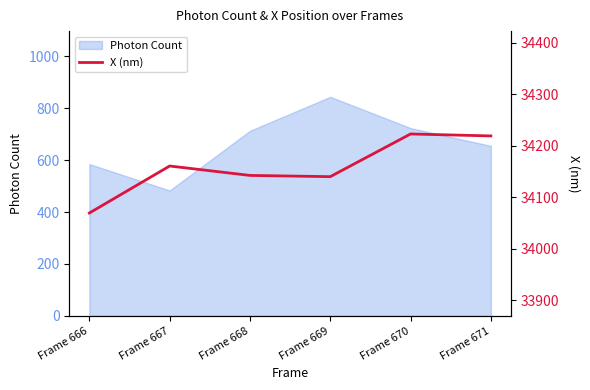

The chart shows a value of 16171.7 at Frame 671. True or false?

False